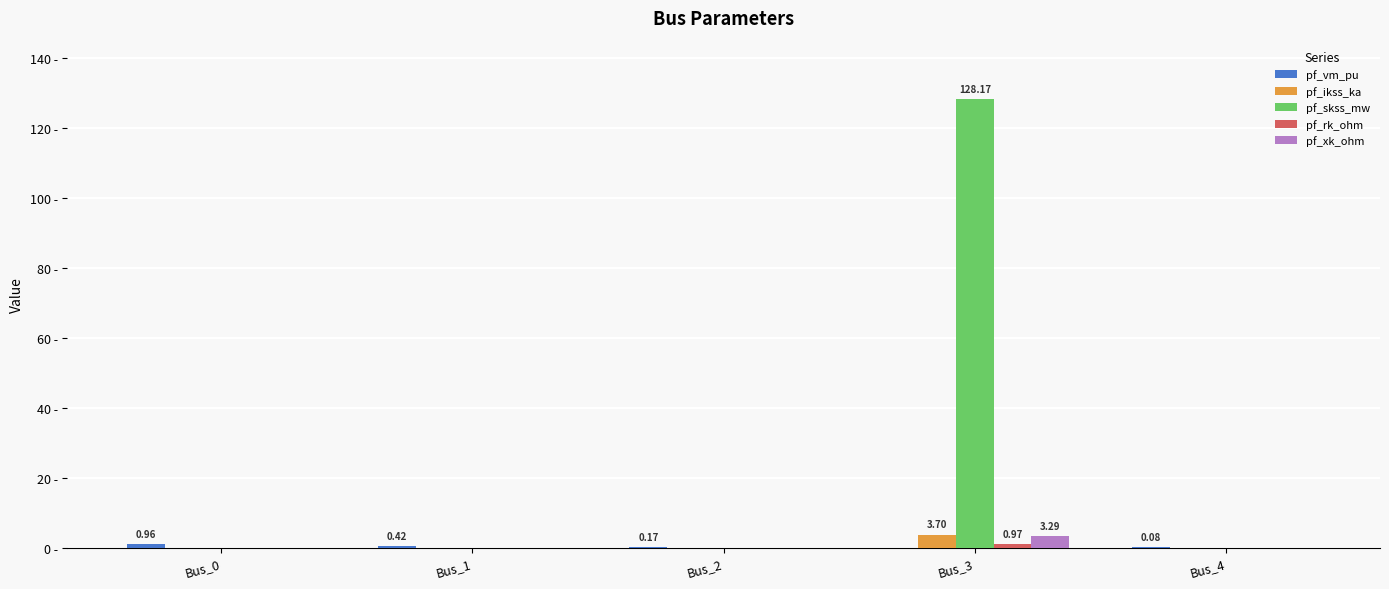

Reading left to right, list all the values displayed in this chart.

pf_vm_pu: 1.0	0.4	0.2	0.0	0.1
pf_ikss_ka: 0.0	0.0	0.0	3.7	0.0
pf_skss_mw: 0.0	0.0	0.0	128.2	0.0
pf_rk_ohm: 0.0	0.0	0.0	1.0	0.0
pf_xk_ohm: 0.0	0.0	0.0	3.3	0.0